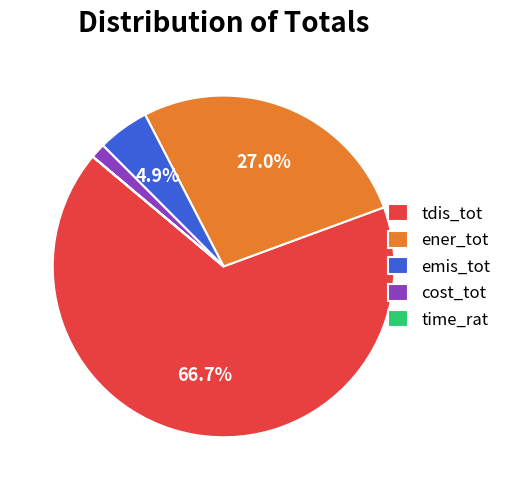

Which category accounts for the majority?

tdis_tot